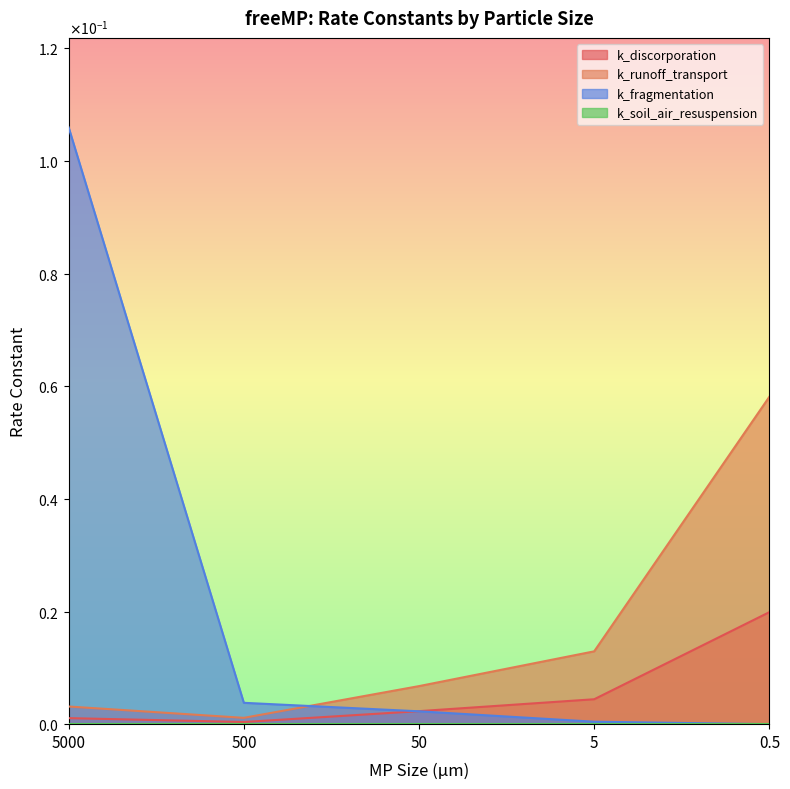

What position from the right is 500?

4